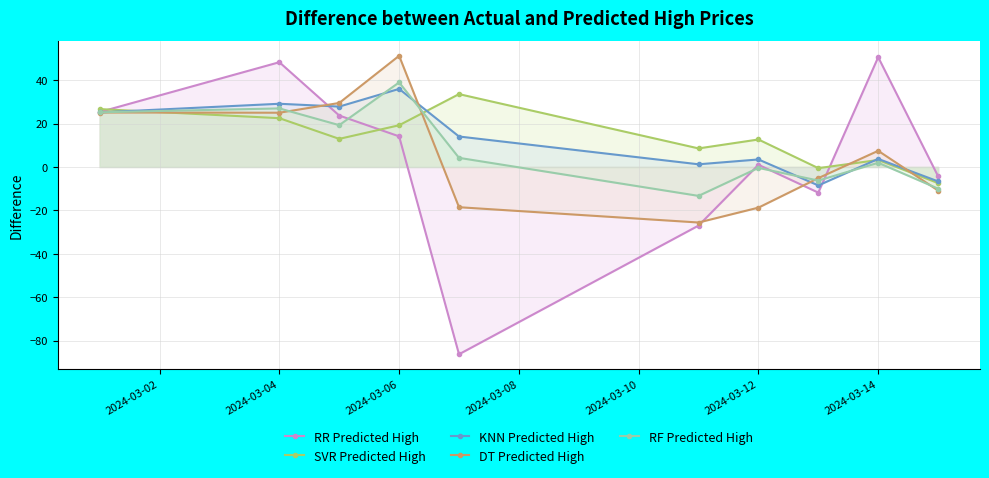

In RR Predicted High, how many points are lower than both neighbors (excluding endpoints)?

2